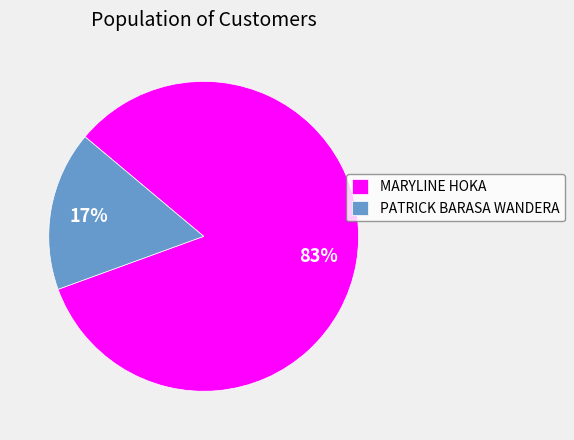

What is the largest slice in the pie chart?

MARYLINE HOKA